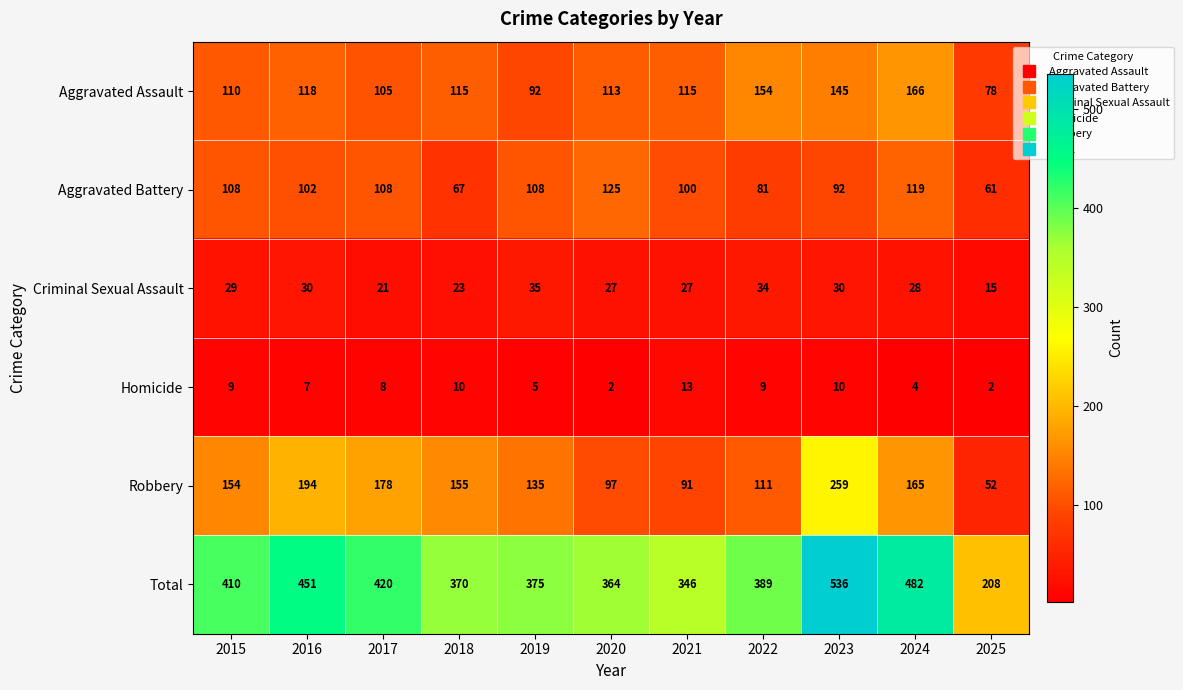

Rank the series by their maximum value, from highest to lowest.

Total, Robbery, Aggravated Assault, Aggravated Battery, Criminal Sexual Assault, Homicide